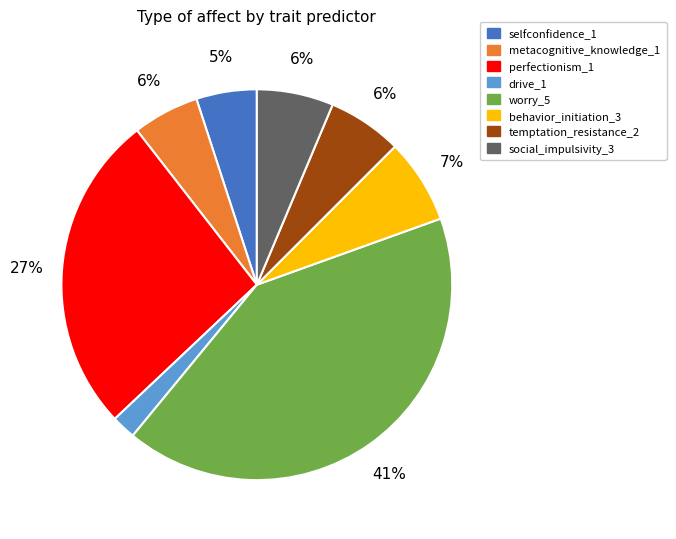

To the nearest percent, what is the difference between the largest and smallest slice percentages?

39%